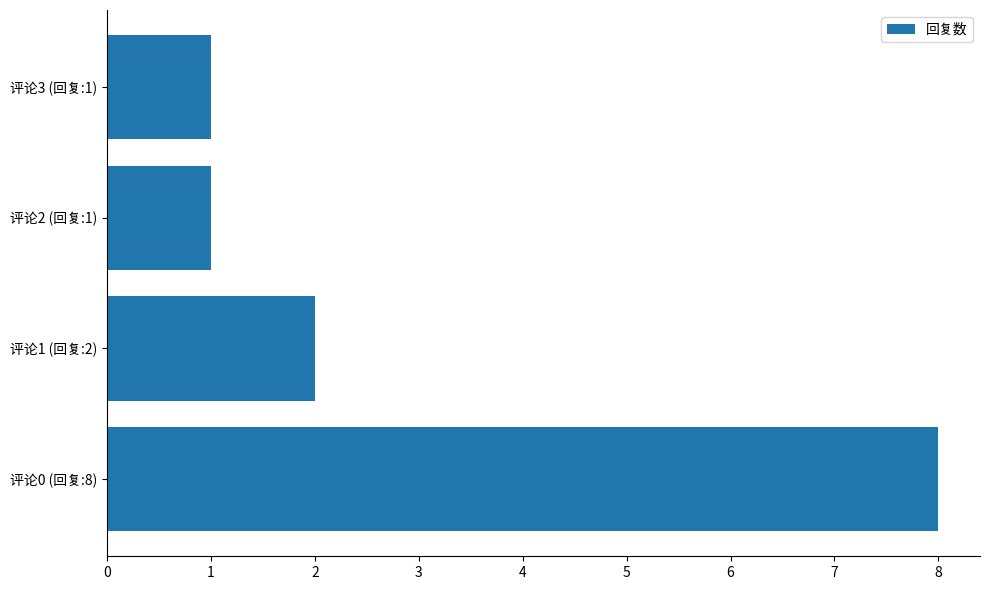

Approximately how many times larger is the value at 评论0 (回复:8) compared to 评论3 (回复:1)?

8.0